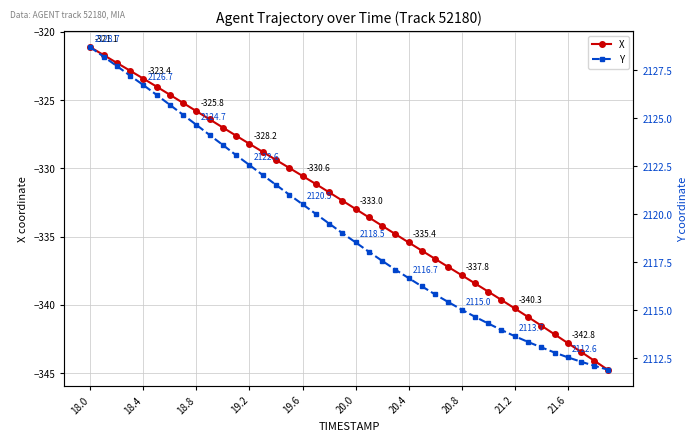

True or false: X has a value of -337.8 at 20.8.

True